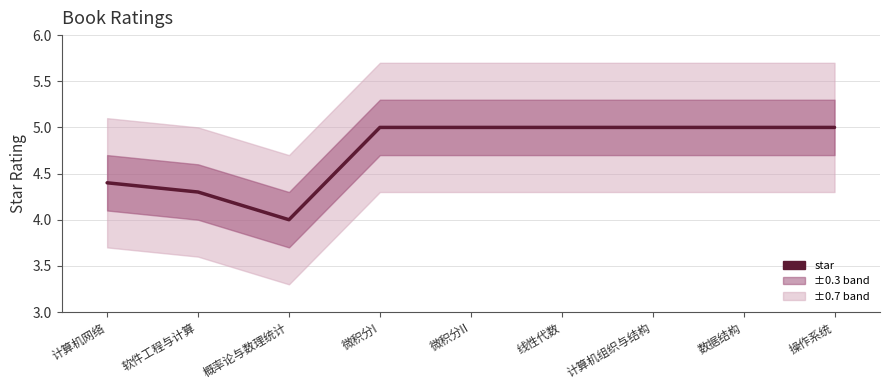

What position from the left is 计算机网络?

1